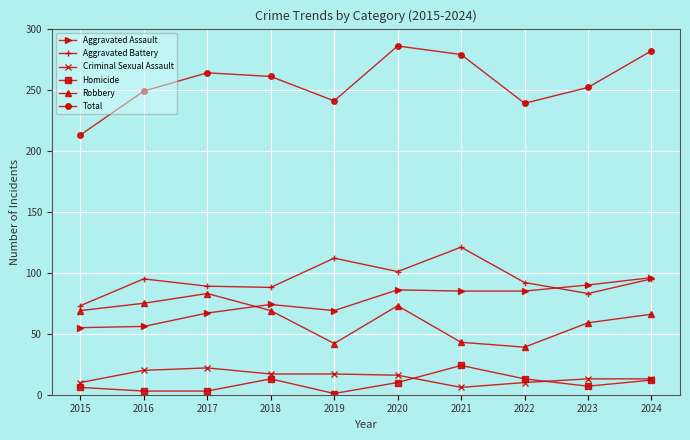

Which series has the widest spread of values?

Total